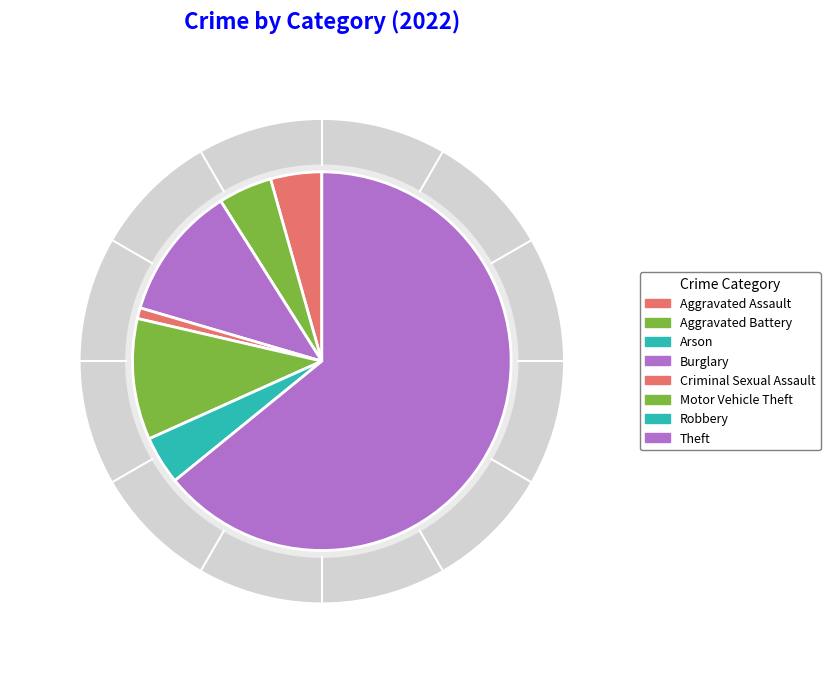

How many segments does this pie chart have?

8